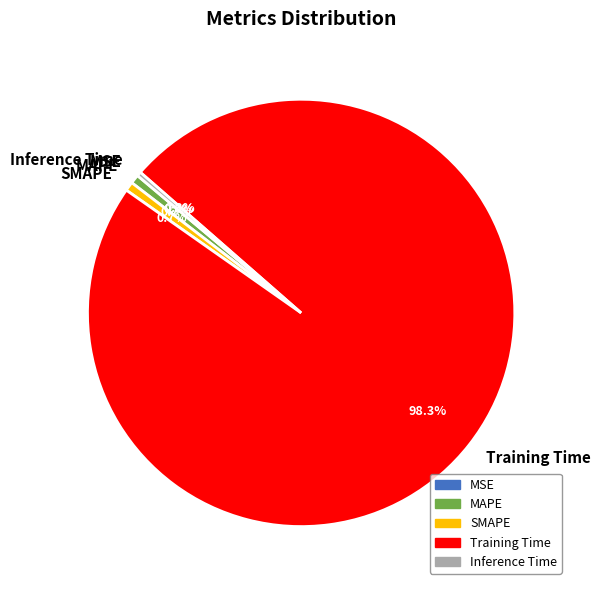

What is the largest slice in the pie chart?

Training Time